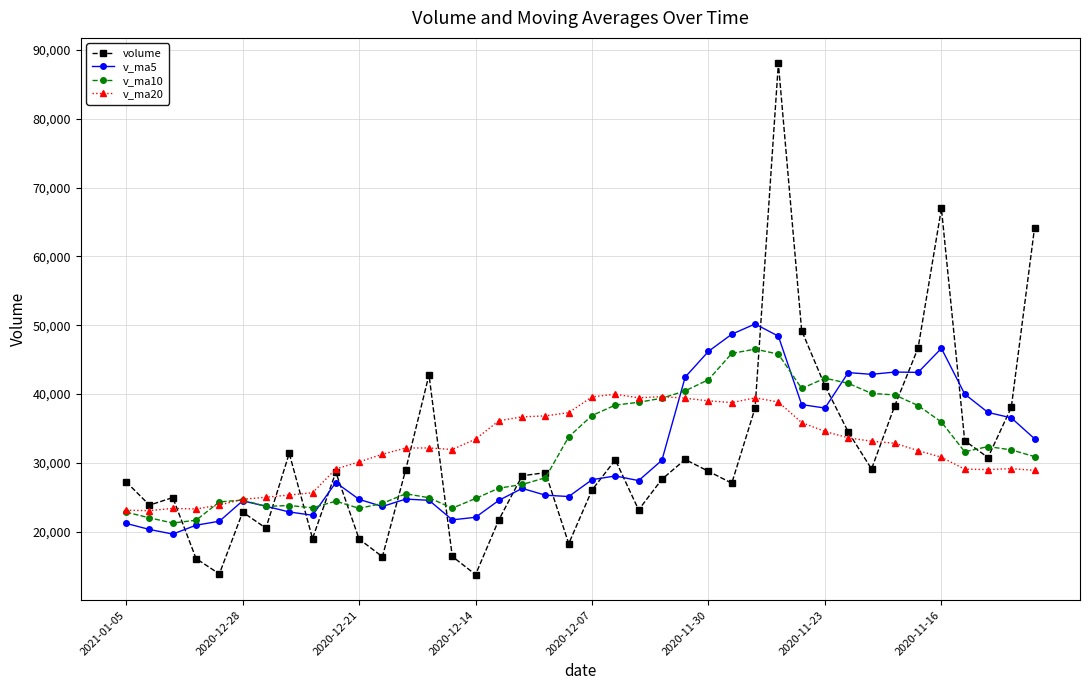

Which series has the largest range (max minus min)?

volume